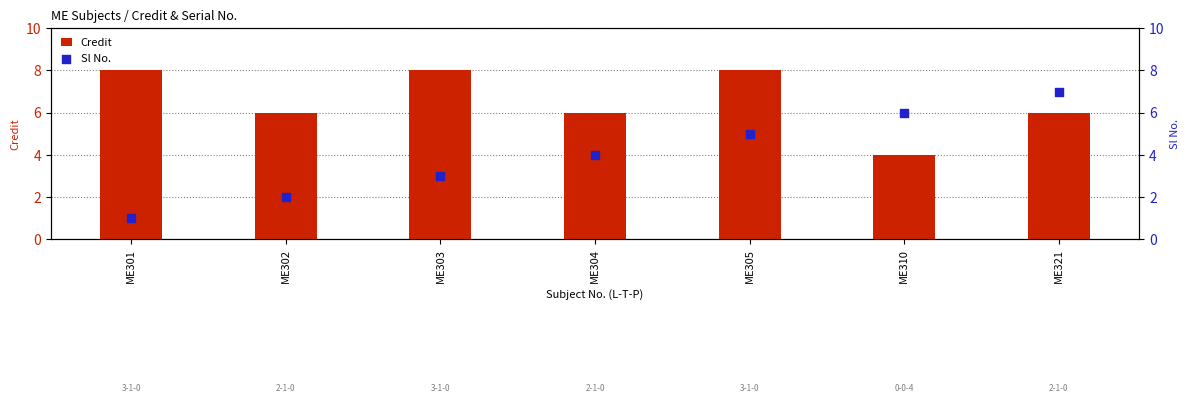

Is the value of Sl No. at ME310 greater than the value of Credit at ME310?

Yes